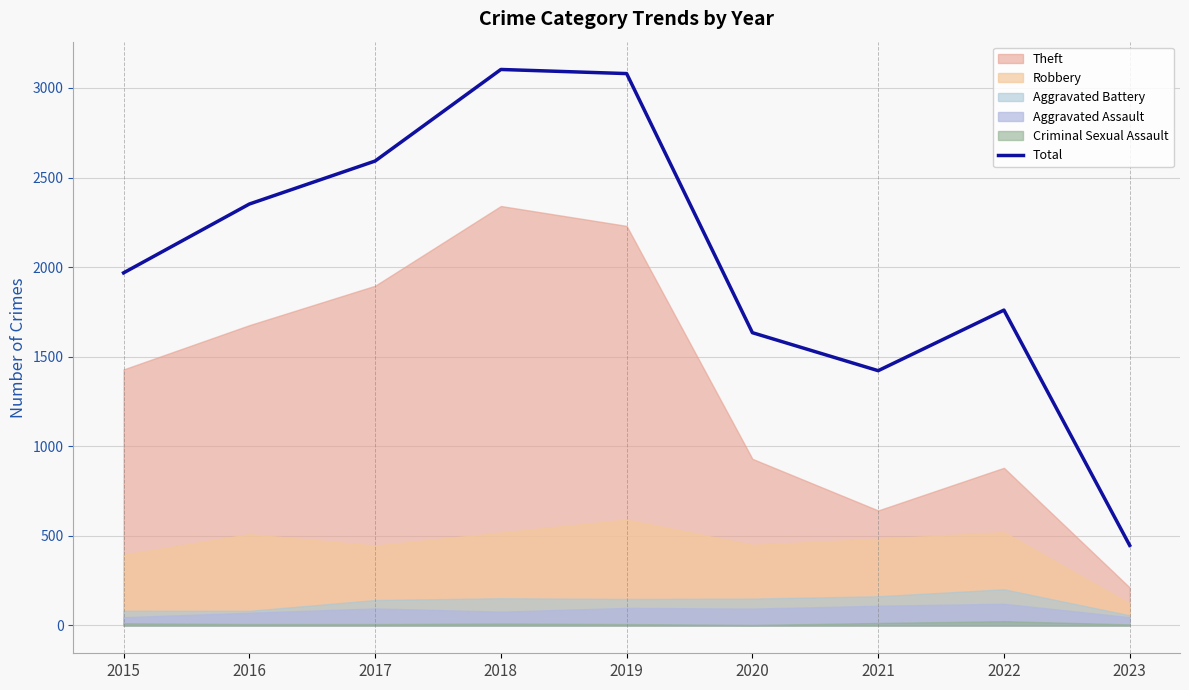

At which category does the data reach its first local valley?

2021